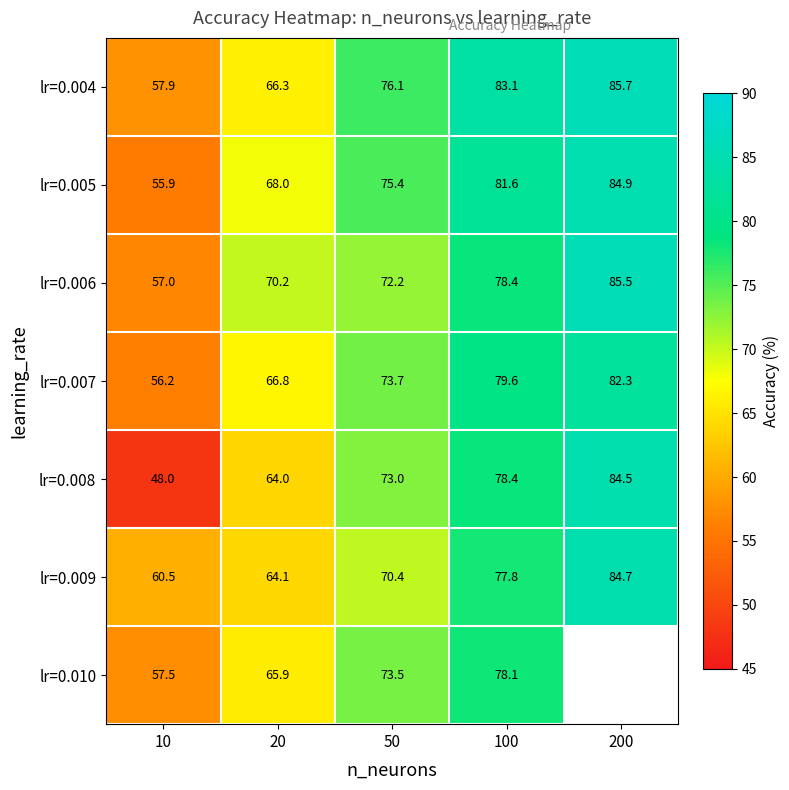

Is the value of lr=0.009 at 10 greater than the value of lr=0.006 at 10?

Yes